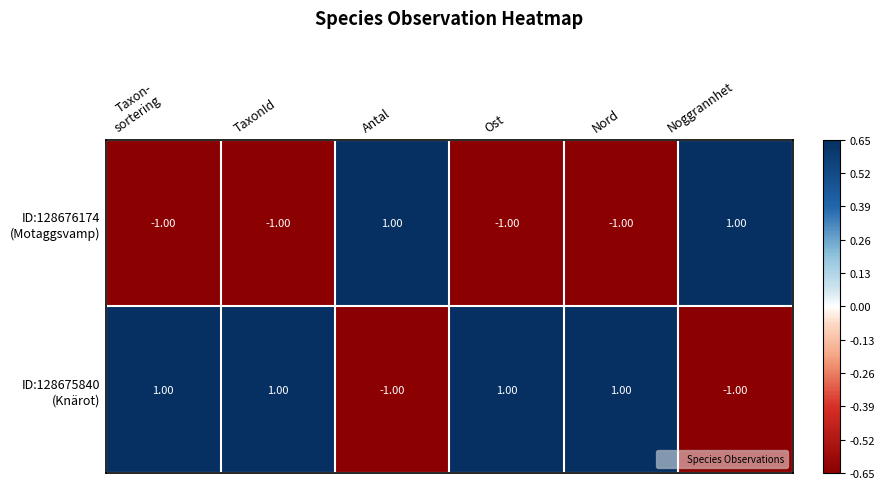

What is the spread (max minus min) of values at TaxonId?

2